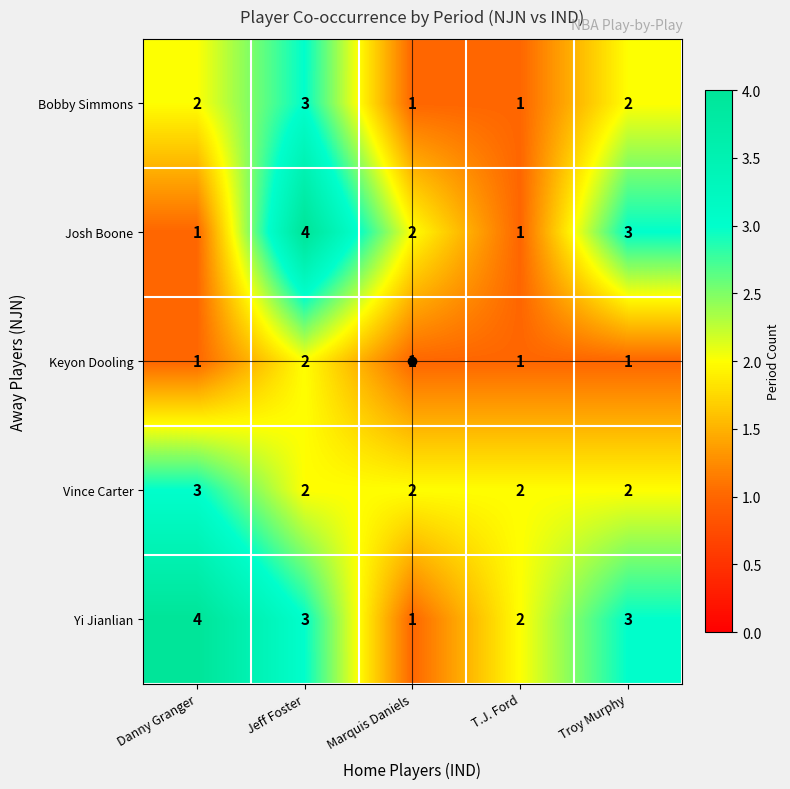

What is the maximum value shown in the chart?

4